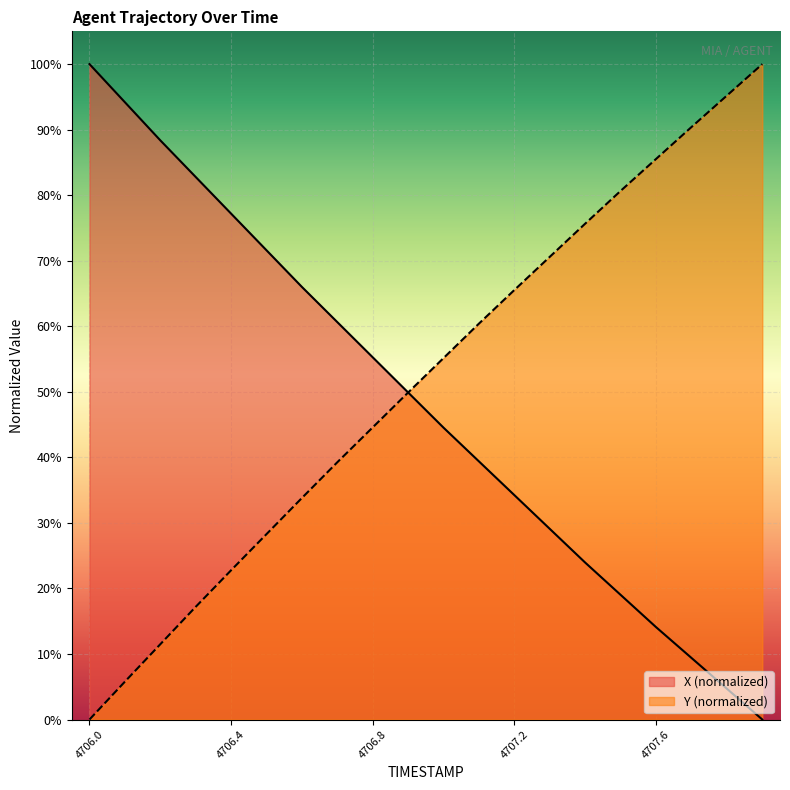

True or false: X has more than 2 interior local peaks.

False